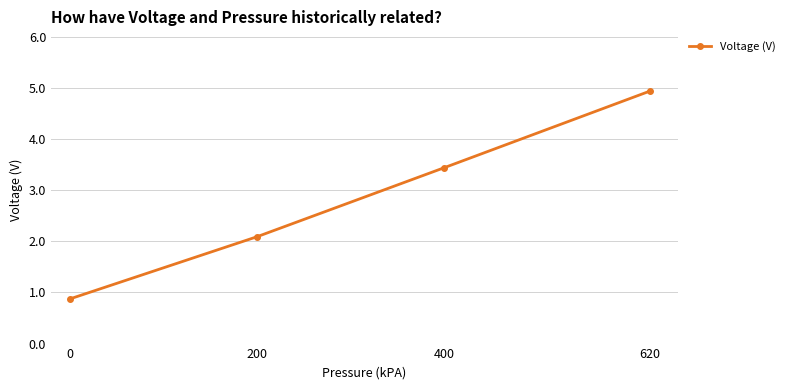

The value at 200 is 2.1. True or false?

True